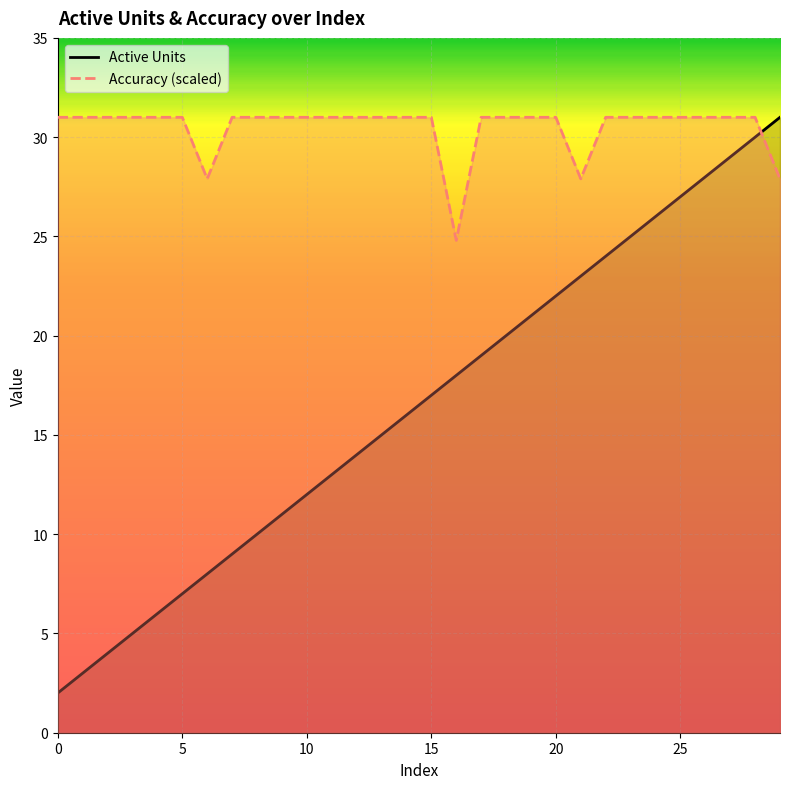

Does the chart display data point markers on the line(s)?

No